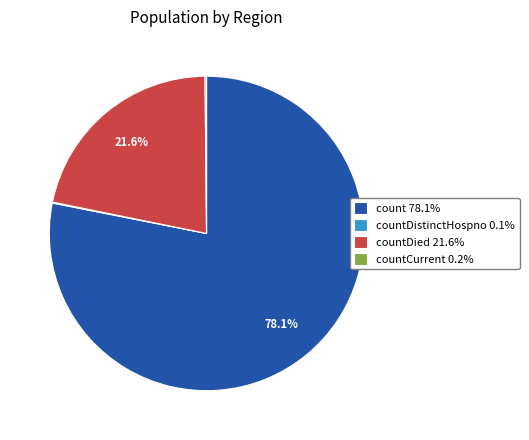

To the nearest percent, what is the average slice percentage?

25%